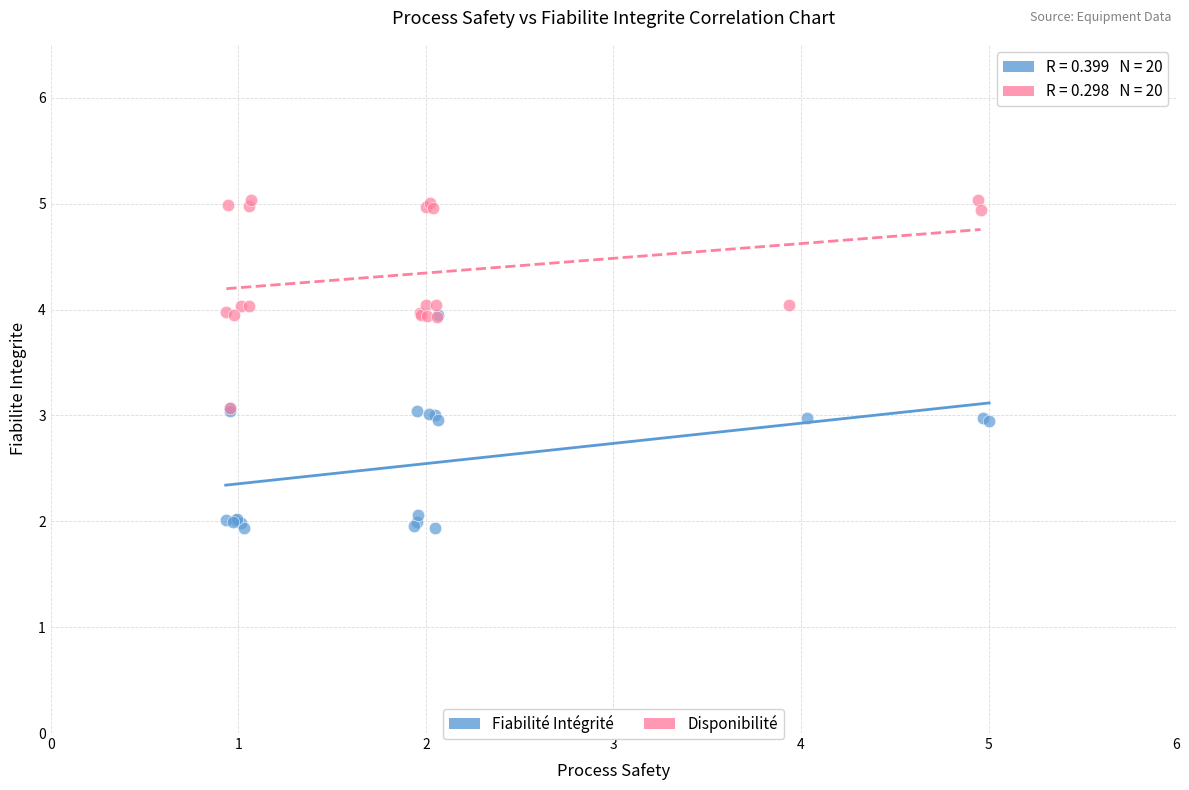

What are all the series names shown in the legend?

Fiabilité Intégrité, Disponibilité